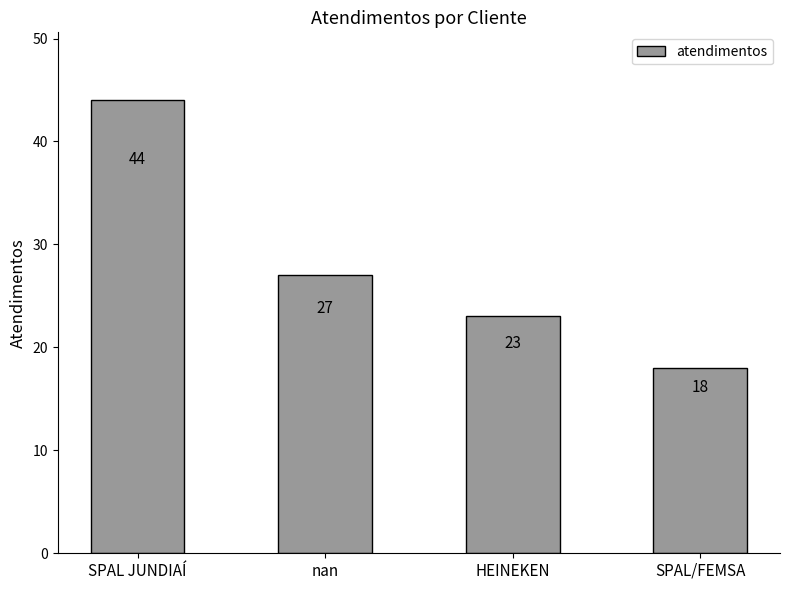

What is the change in value from nan to HEINEKEN?

-4